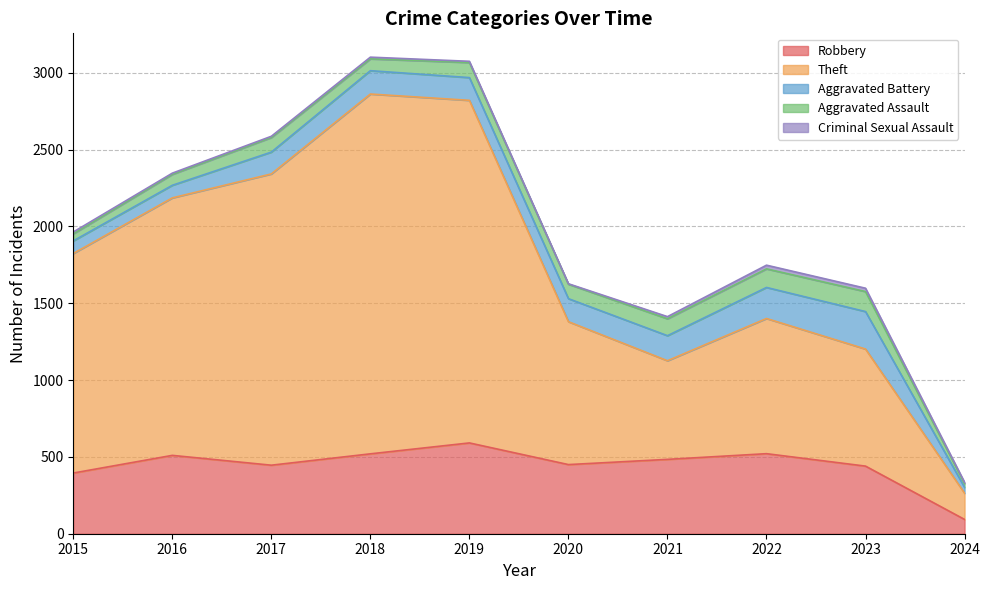

Where does the Theft series first go above 1429?

2016